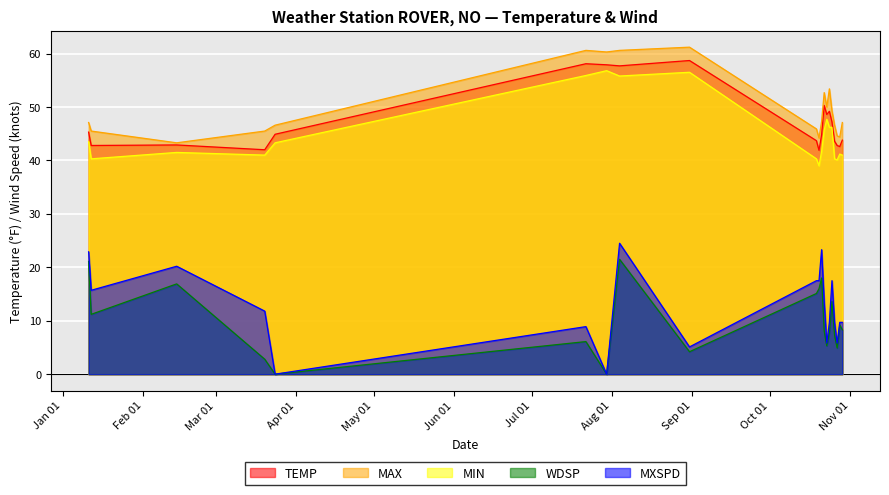

Reading right to left, transcribe all the data shown in this chart.

TEMP: 2023-10-29=43.8	2023-10-28=42.6	2023-10-27=42.8	2023-10-26=43.6	2023-10-25=47.2	2023-10-24=49.2	2023-10-23=48.6	2023-10-22=50.3	2023-10-21=44.8	2023-10-20=41.9	2023-10-19=43.7	2023-08-31=58.7	2023-08-04=57.7	2023-07-30=57.9	2023-07-22=58.1	2023-03-24=44.9	2023-03-20=42.0	2023-02-14=42.9	2023-01-12=42.8	2023-01-11=45.3
MAX: 2023-10-29=47.1	2023-10-28=44.4	2023-10-27=44.6	2023-10-26=46.6	2023-10-25=49.3	2023-10-24=53.4	2023-10-23=50.0	2023-10-22=52.7	2023-10-21=47.3	2023-10-20=44.2	2023-10-19=45.9	2023-08-31=61.2	2023-08-04=60.6	2023-07-30=60.3	2023-07-22=60.6	2023-03-24=46.6	2023-03-20=45.5	2023-02-14=43.3	2023-01-12=45.5	2023-01-11=47.1
MIN: 2023-10-29=41.0	2023-10-28=41.2	2023-10-27=40.1	2023-10-26=40.3	2023-10-25=46.2	2023-10-24=46.2	2023-10-23=47.7	2023-10-22=45.7	2023-10-21=41.7	2023-10-20=39.0	2023-10-19=40.3	2023-08-31=56.5	2023-08-04=55.8	2023-07-30=56.8	2023-07-22=55.9	2023-03-24=43.3	2023-03-20=41.0	2023-02-14=41.5	2023-01-12=40.3	2023-01-11=43.5
WDSP: 2023-10-29=8.3	2023-10-28=9.2	2023-10-27=4.9	2023-10-26=7.3	2023-10-25=13.6	2023-10-24=7.8	2023-10-23=5.3	2023-10-22=8.1	2023-10-21=18.0	2023-10-20=16.0	2023-10-19=15.1	2023-08-31=4.2	2023-08-04=21.5	2023-07-30=0.0	2023-07-22=6.1	2023-03-24=0.0	2023-03-20=2.8	2023-02-14=16.9	2023-01-12=11.2	2023-01-11=21.1
MXSPD: 2023-10-29=9.7	2023-10-28=9.7	2023-10-27=5.8	2023-10-26=9.7	2023-10-25=17.5	2023-10-24=9.7	2023-10-23=5.8	2023-10-22=13.6	2023-10-21=23.3	2023-10-20=17.5	2023-10-19=17.5	2023-08-31=5.1	2023-08-04=24.5	2023-07-30=0.0	2023-07-22=8.9	2023-03-24=0.0	2023-03-20=11.8	2023-02-14=20.2	2023-01-12=15.7	2023-01-11=22.9